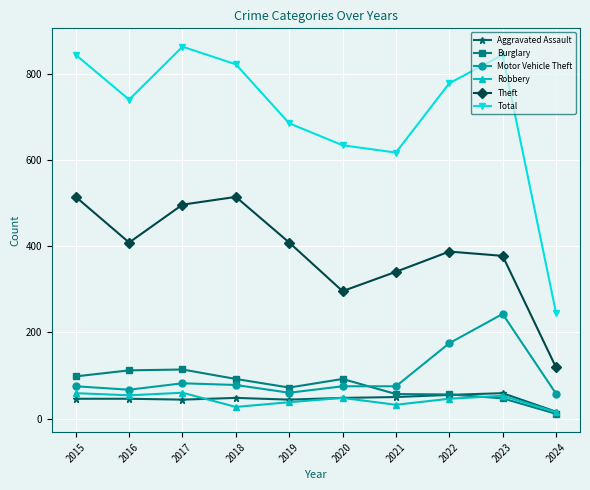

After their last crossing, which series has the higher values: Burglary or Motor Vehicle Theft?

Motor Vehicle Theft